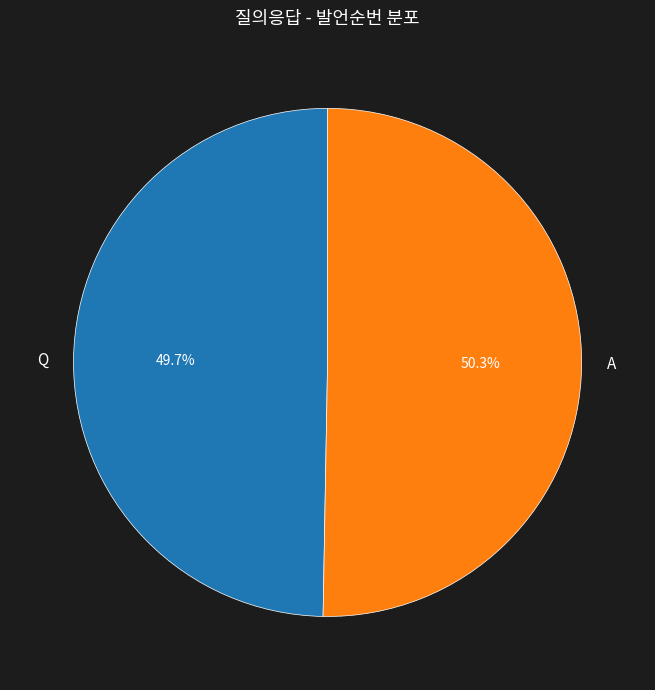

What portion of the pie excludes Q?

50.3%